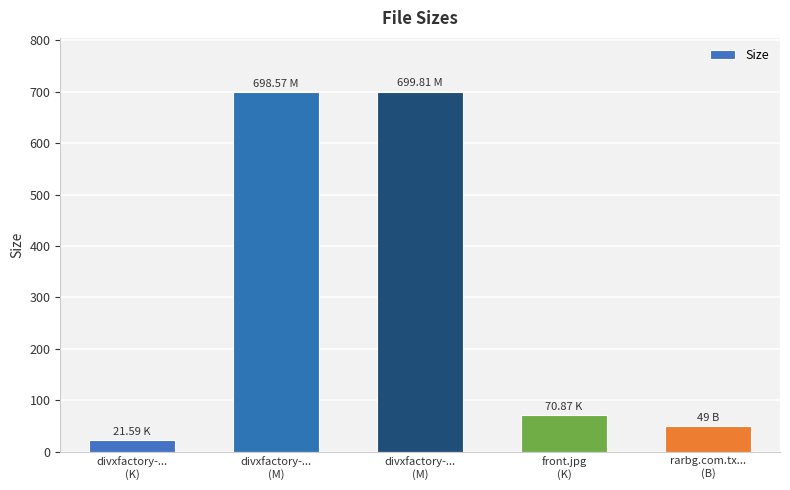

Reading left to right, what are all the values shown in this chart?

21.6	698.6	699.8	70.9	49.0